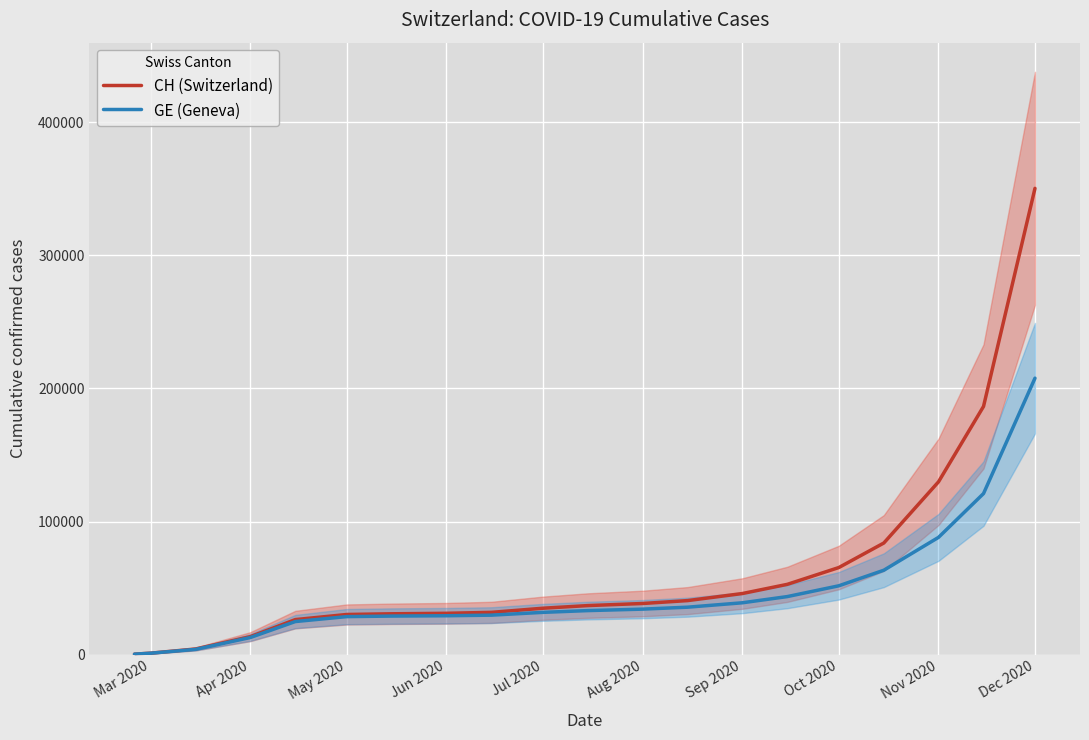

Reading right to left, list all the values displayed in this chart.

CH (Switzerland): 350274	186466	129820	83868	65428	52825	45906	40614	38429	36866	34877	31776	31063	30697	30177	26336	13505	4259	1113	375
GE (Geneva): 207681	121016	88093	63424	51724	43625	38960	35657	34196	33100	31773	29671	29222	28981	28574	24867	12863	3978	1083	375